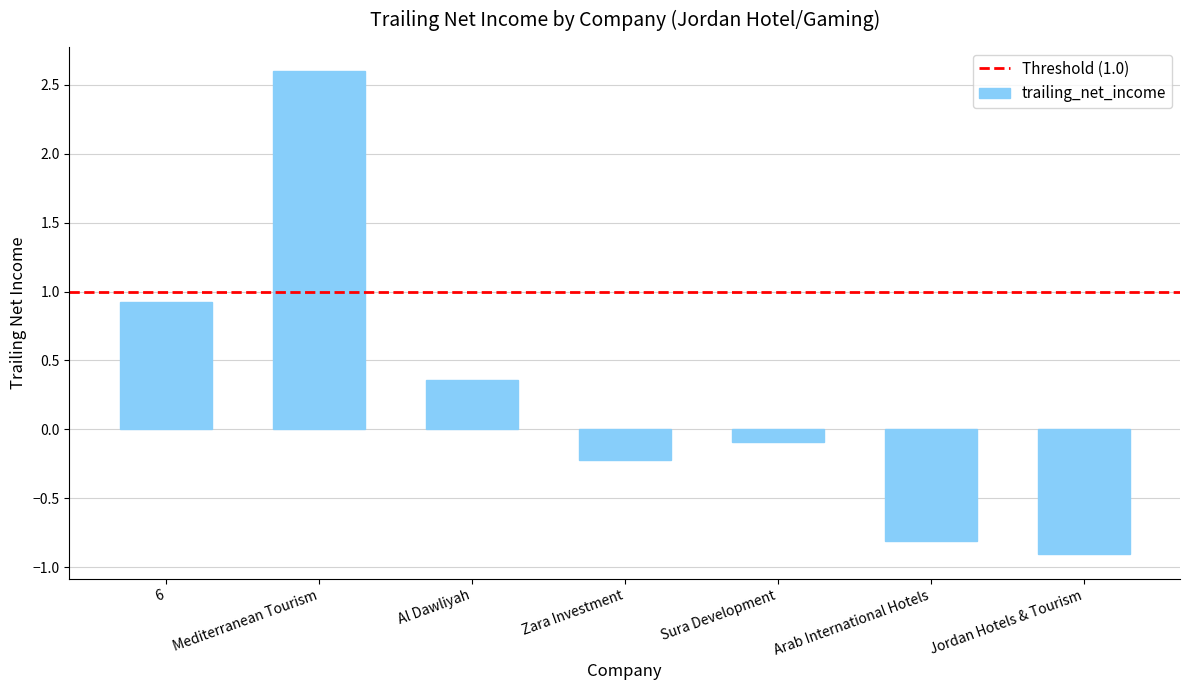

What is the change in value from Al Dawliyah to Zara Investment?

-0.6